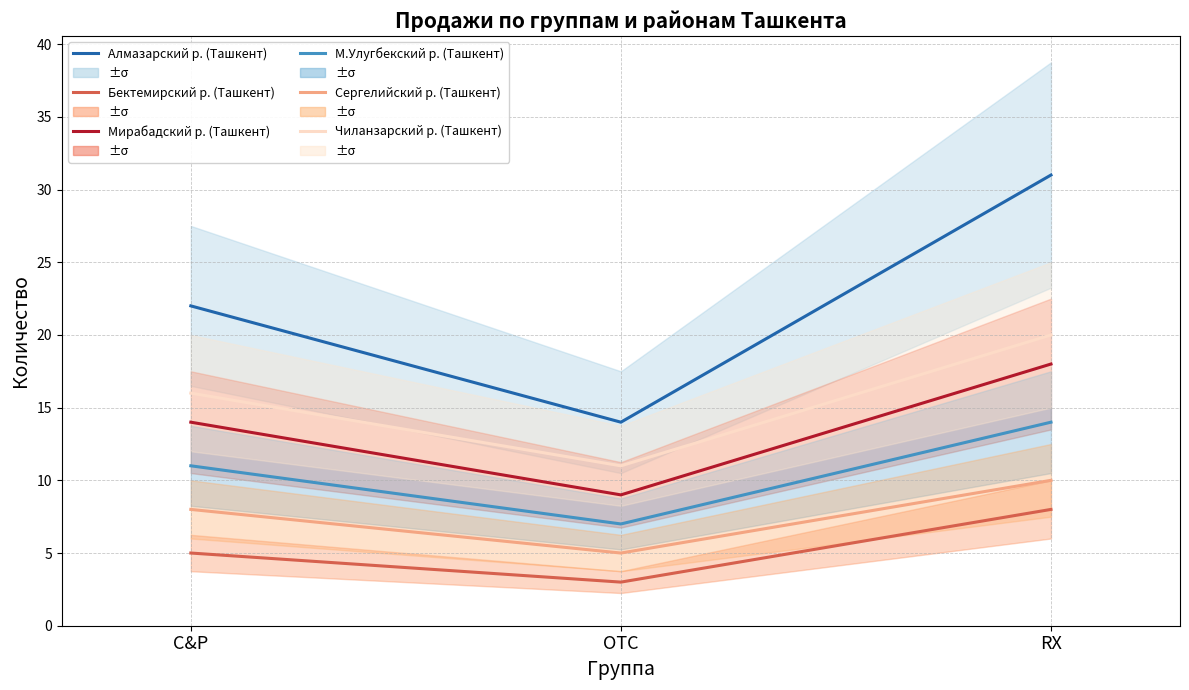

At which label does Сергелийский р. (Ташкент) first exceed 8?

RX